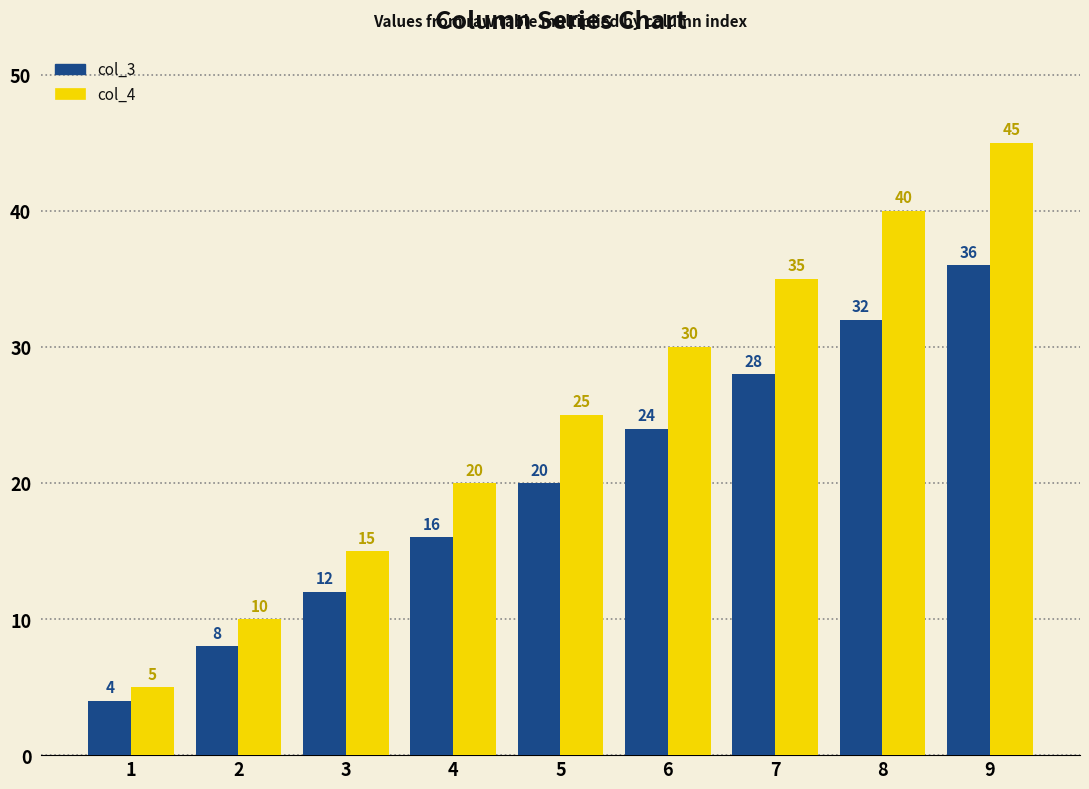

Which series changed the most between 1 and 7?

col_4